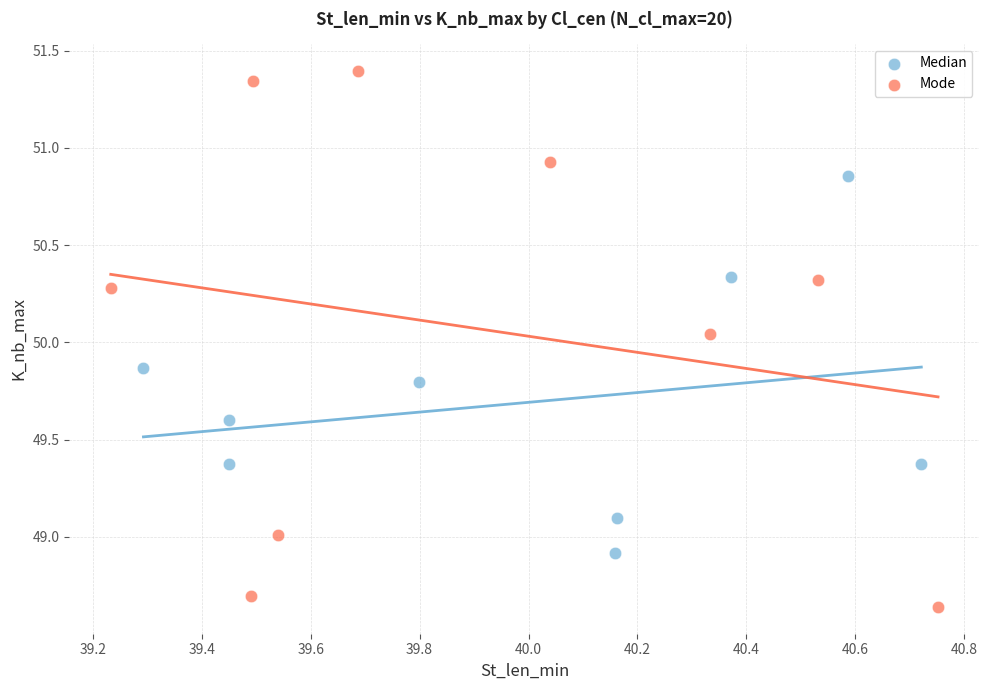

Which series has the largest Y range (max minus min)?

Mode